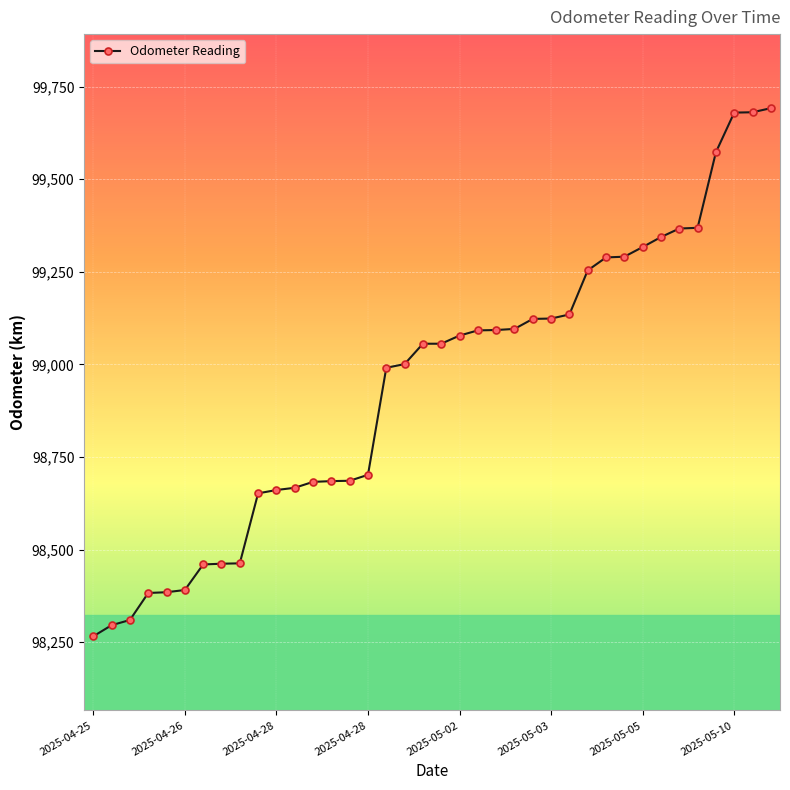

What is the sum of all values?

3759854